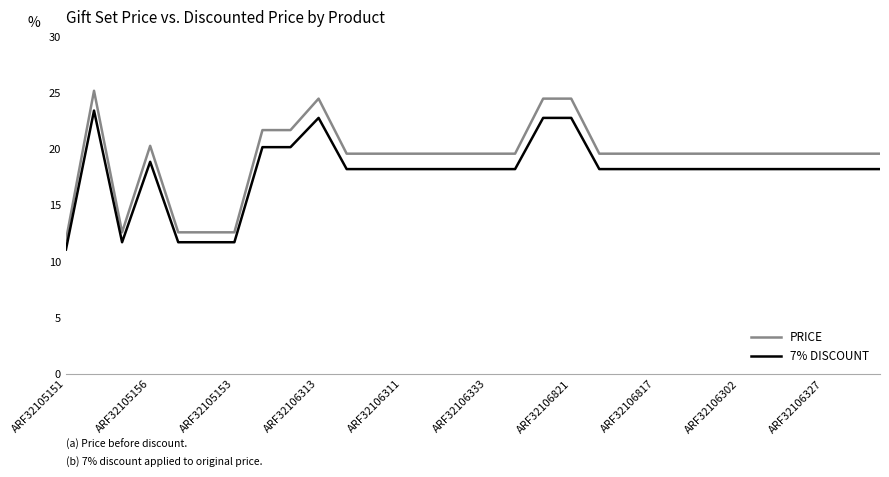

What are all the series names shown in the legend?

PRICE, 7% DISCOUNT